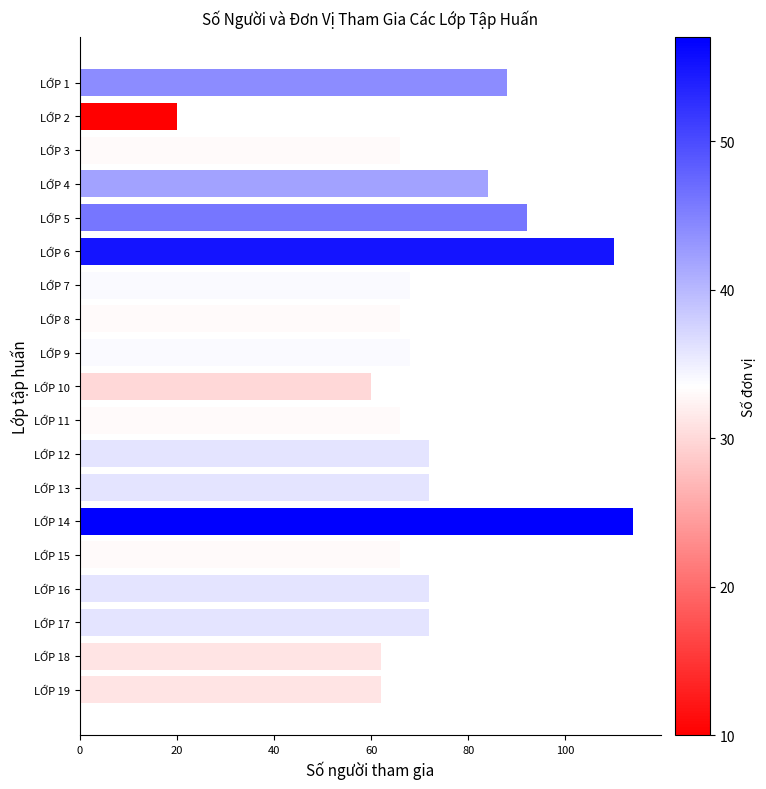

What is the approximate value at LỚP 5, to the nearest 5?

90